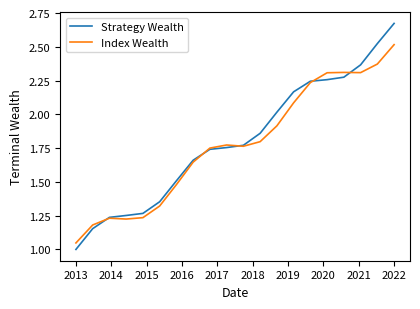

Rank the series by their maximum value, from highest to lowest.

Strategy Wealth, Index Wealth